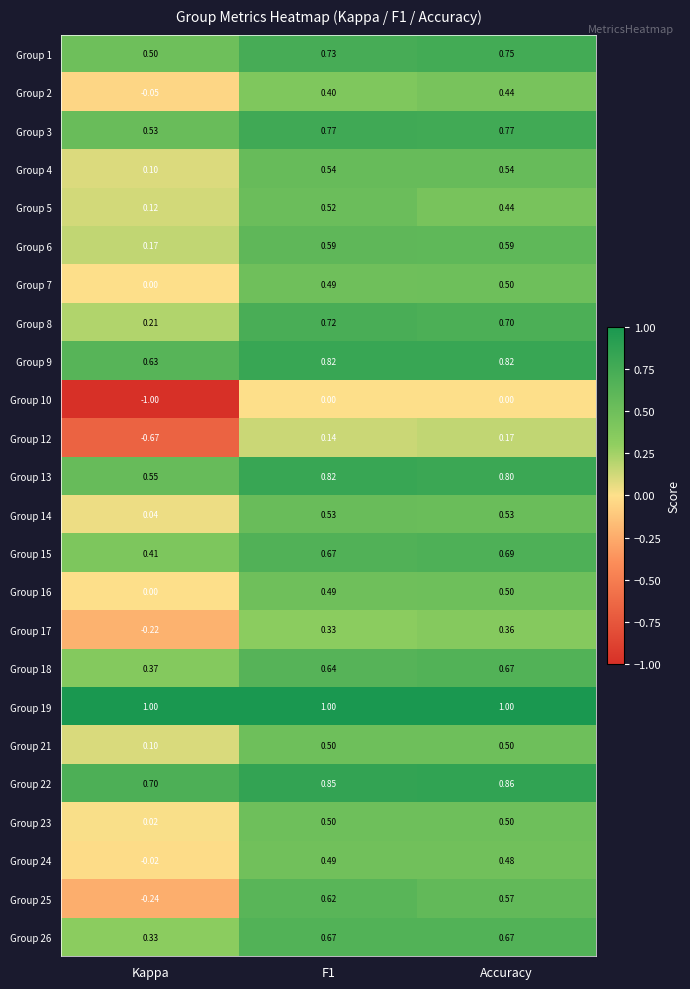

Which category has the highest value in the Group 22 series?

Accuracy